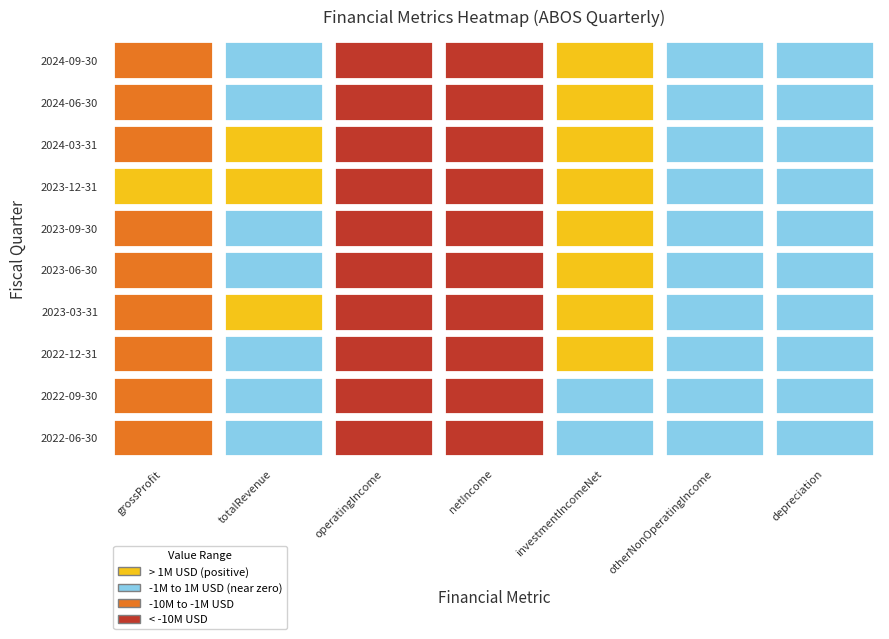

How many data points in 2022-06-30 are above 0?

3